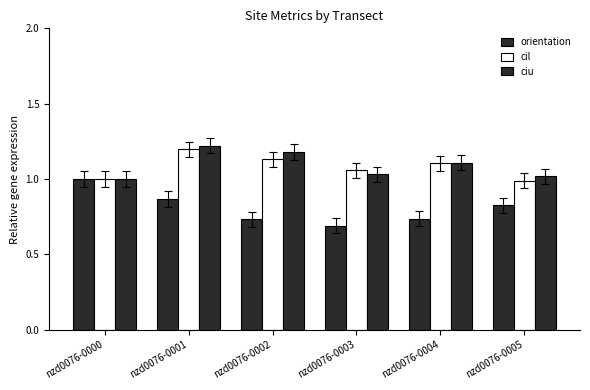

Is the value of cil at nzd0076-0000 greater than the value of ciu at nzd0076-0003?

No